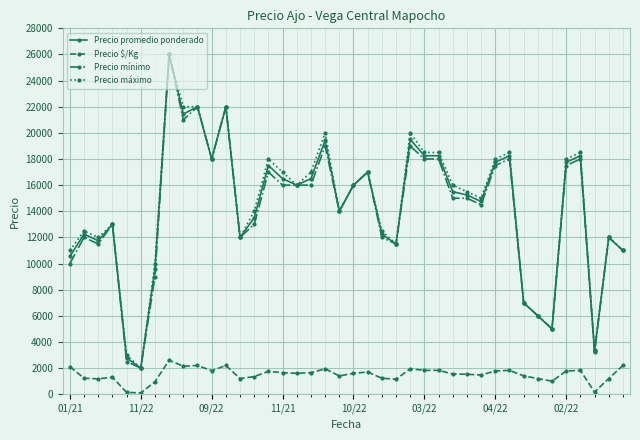

What is the sum of all Precio promedio ponderado values?

571309